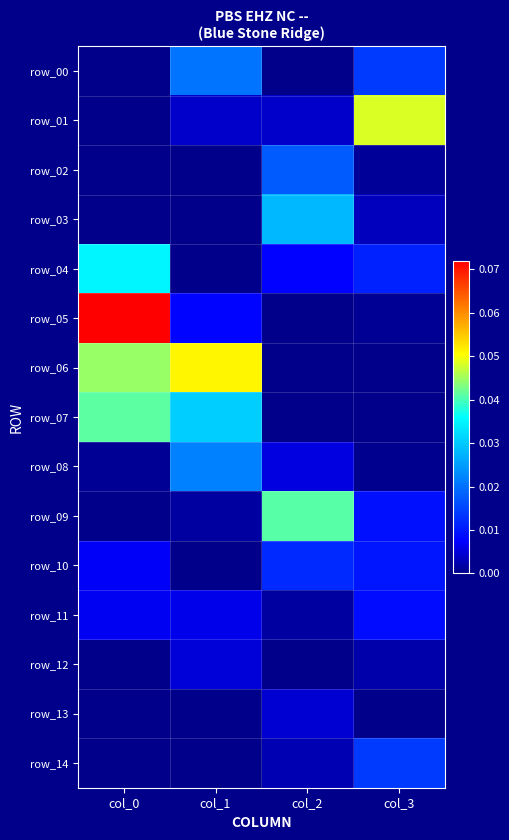

At which category does the chart reach its minimum across all series?

col_0